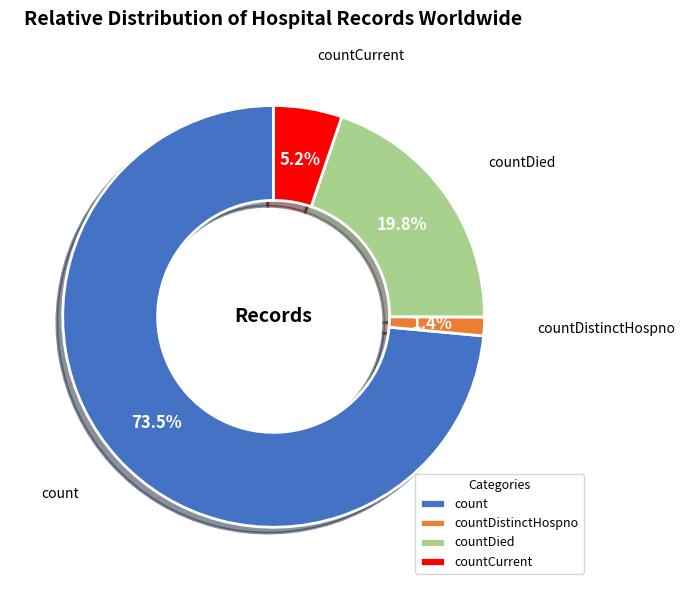

What is the smallest slice in the pie chart?

countDistinctHospno